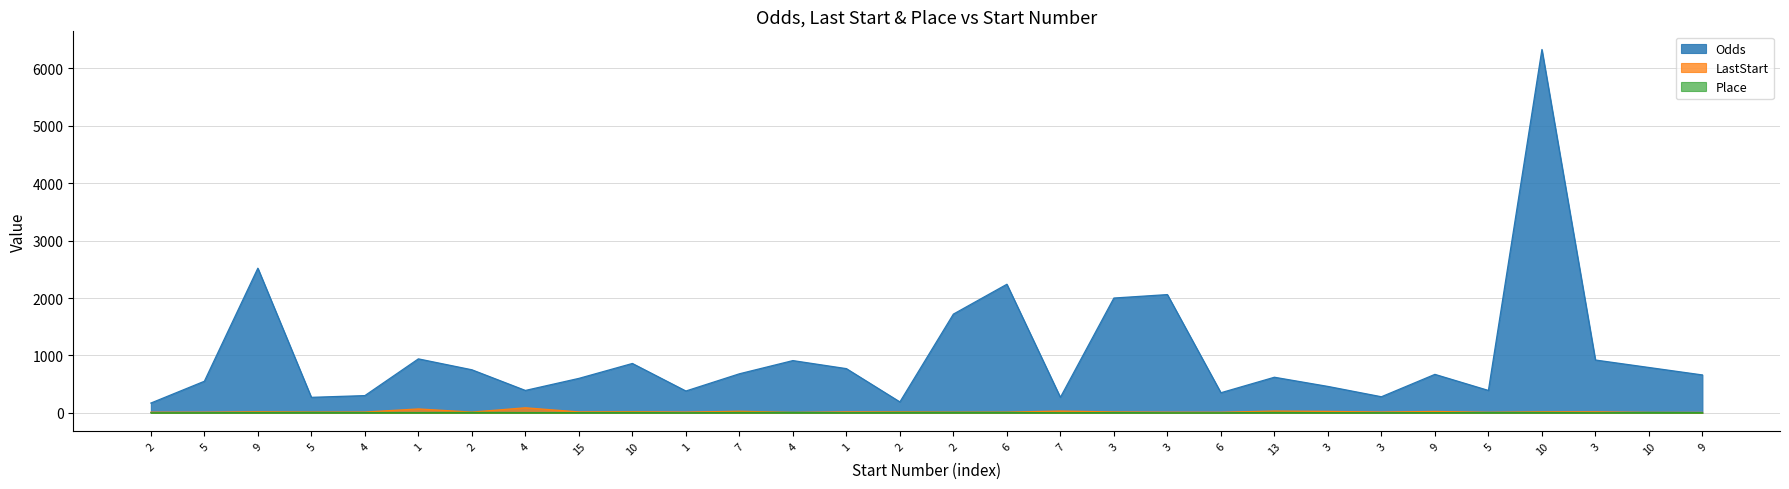

What is the sum of the Odds values at 2 and 15?

2320